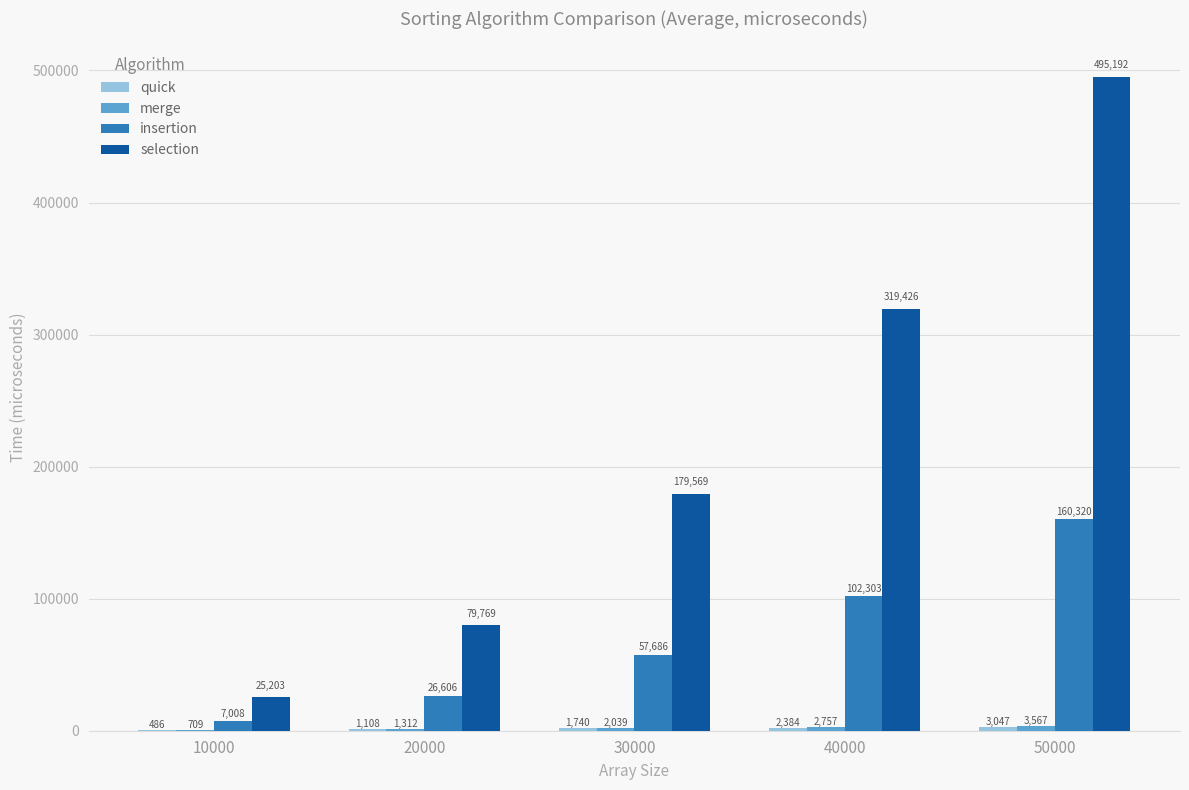

Which series has the largest total across all categories?

selection